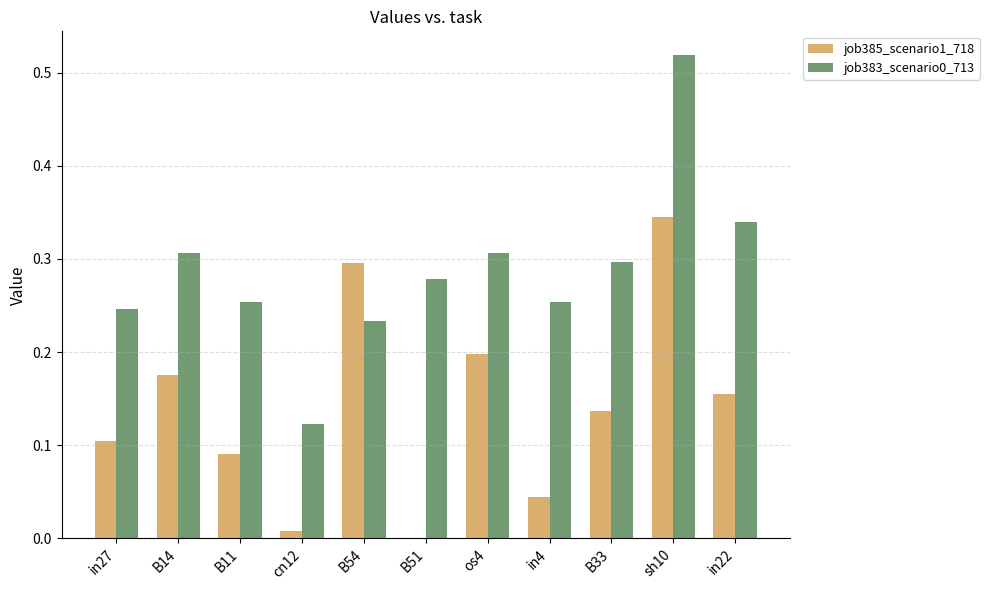

At which category is the sum across all series the highest?

sh10